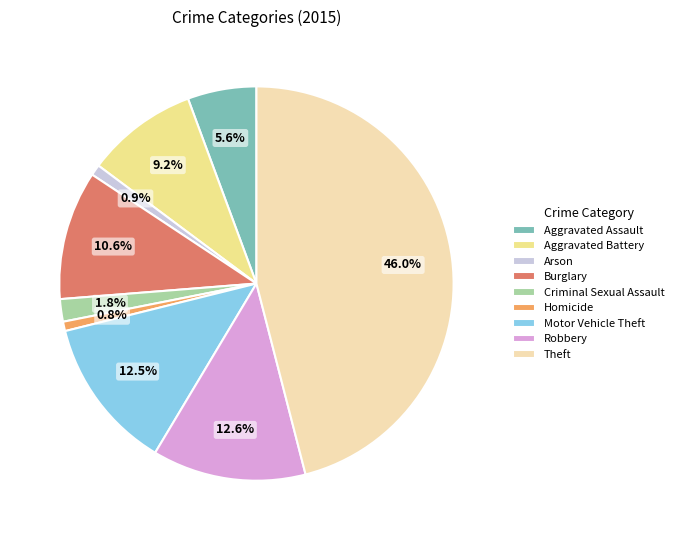

What percentage is the Burglary slice, to the nearest percent?

11%